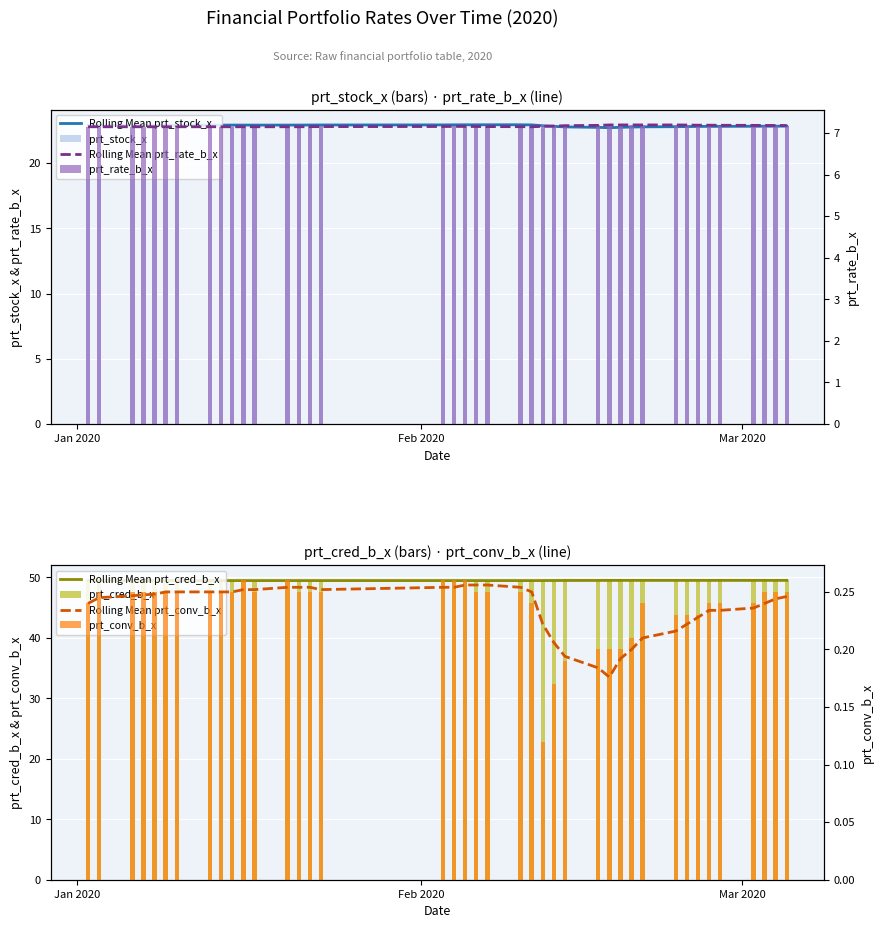

Count the prt_cred_b_x values in the range 49 to 50.

40